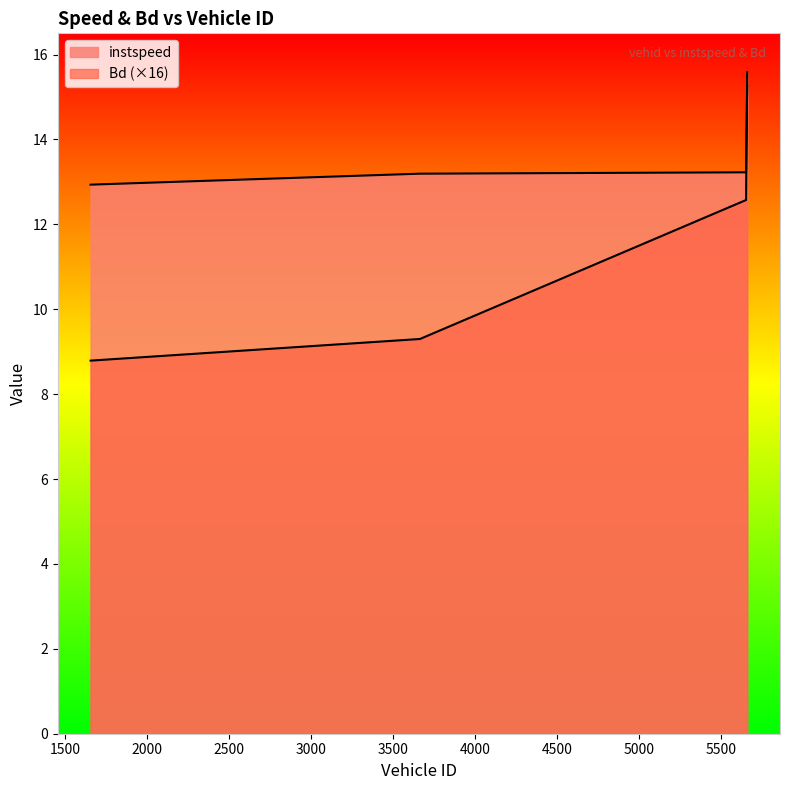

Count the number of categories in the chart.

4